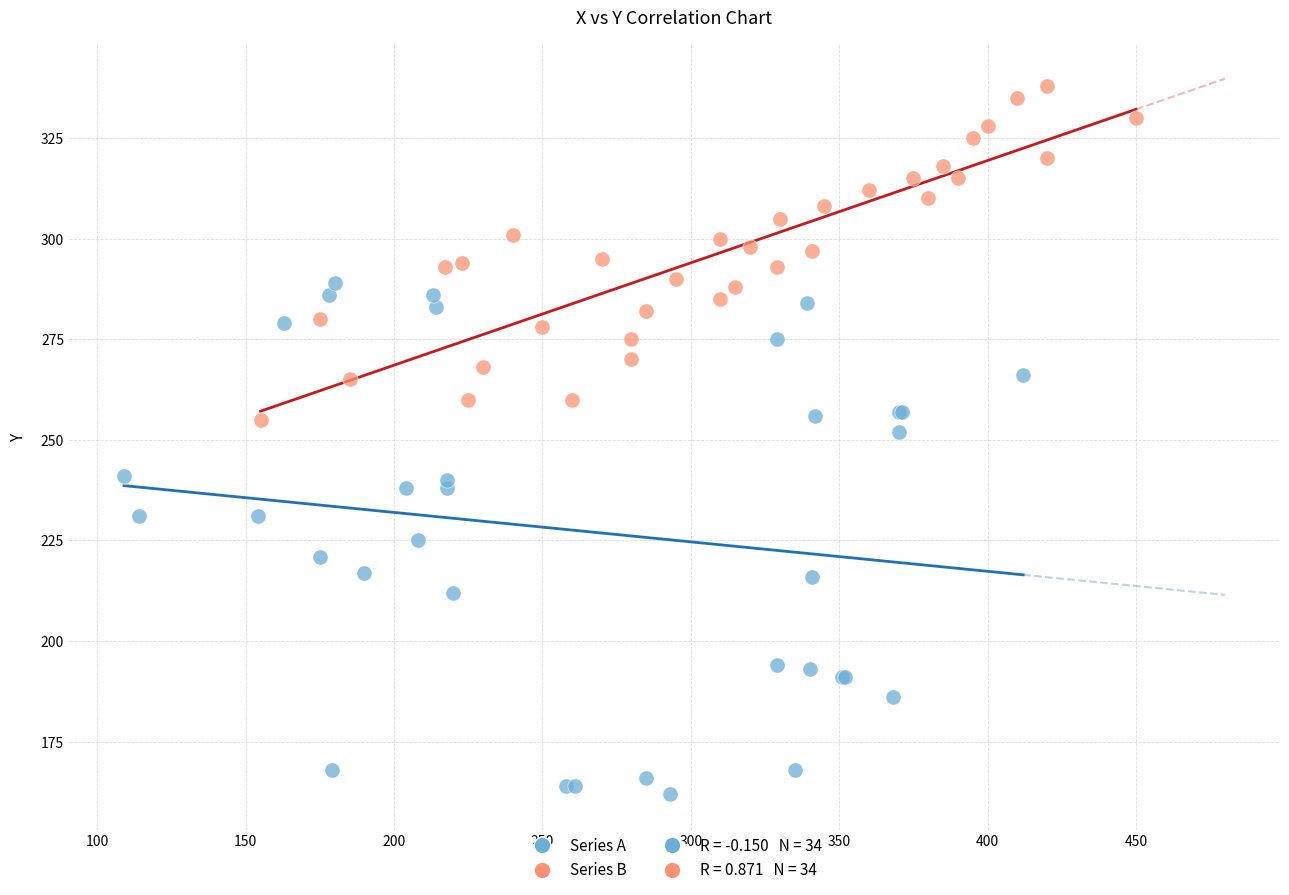

Which series reaches the minimum Y coordinate?

Series A